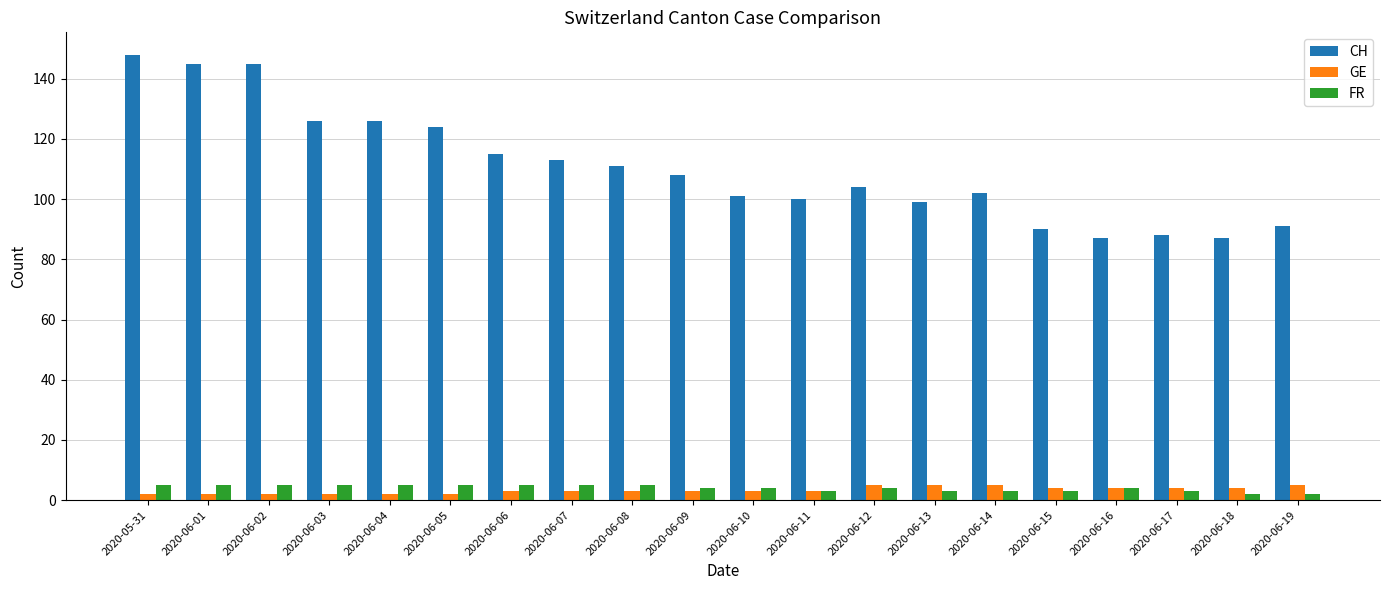

The value of GE at 2020-06-16 is 4. True or false?

True